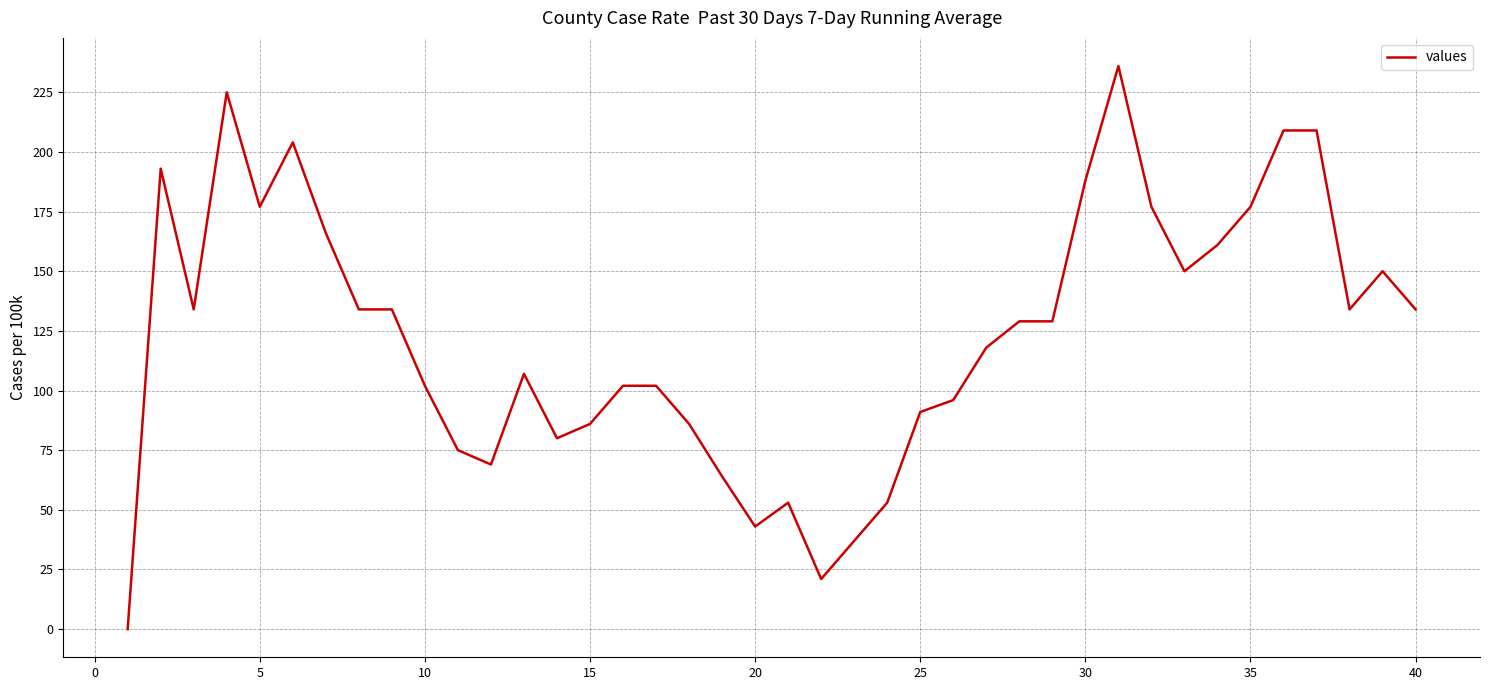

What is the difference between the maximum and minimum values?

236